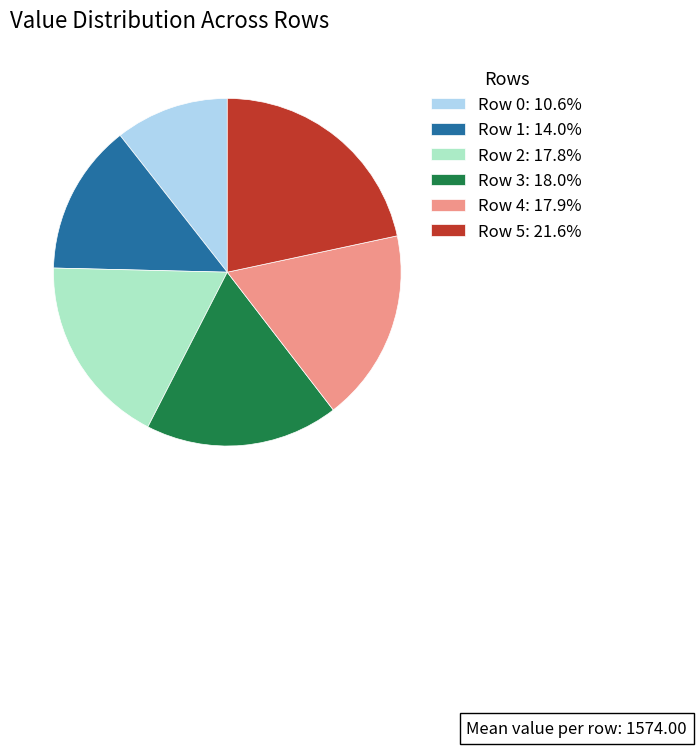

Does Row 1: 14.0% account for over 50% of the chart?

No